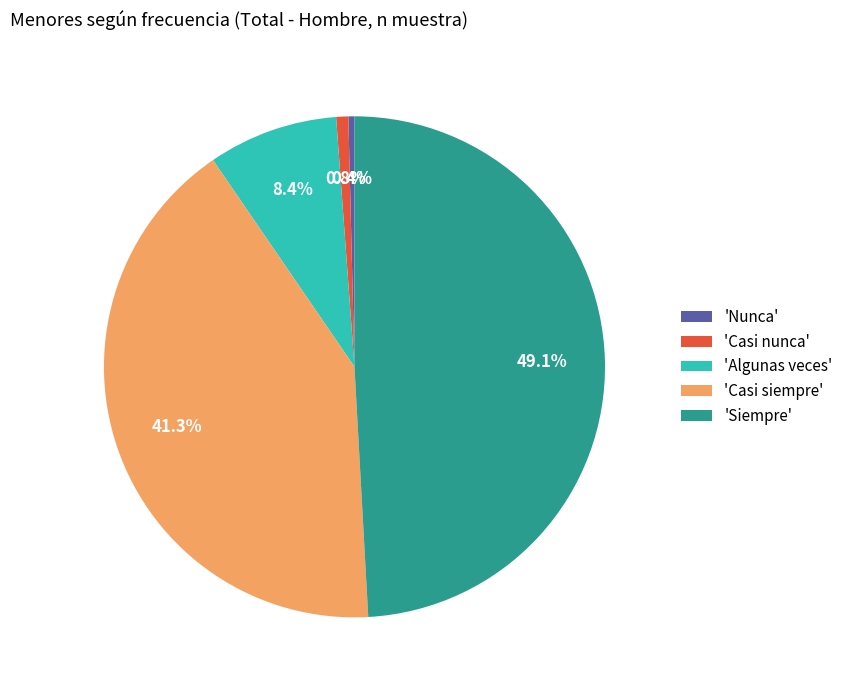

Which slice is the largest?

'Siempre'